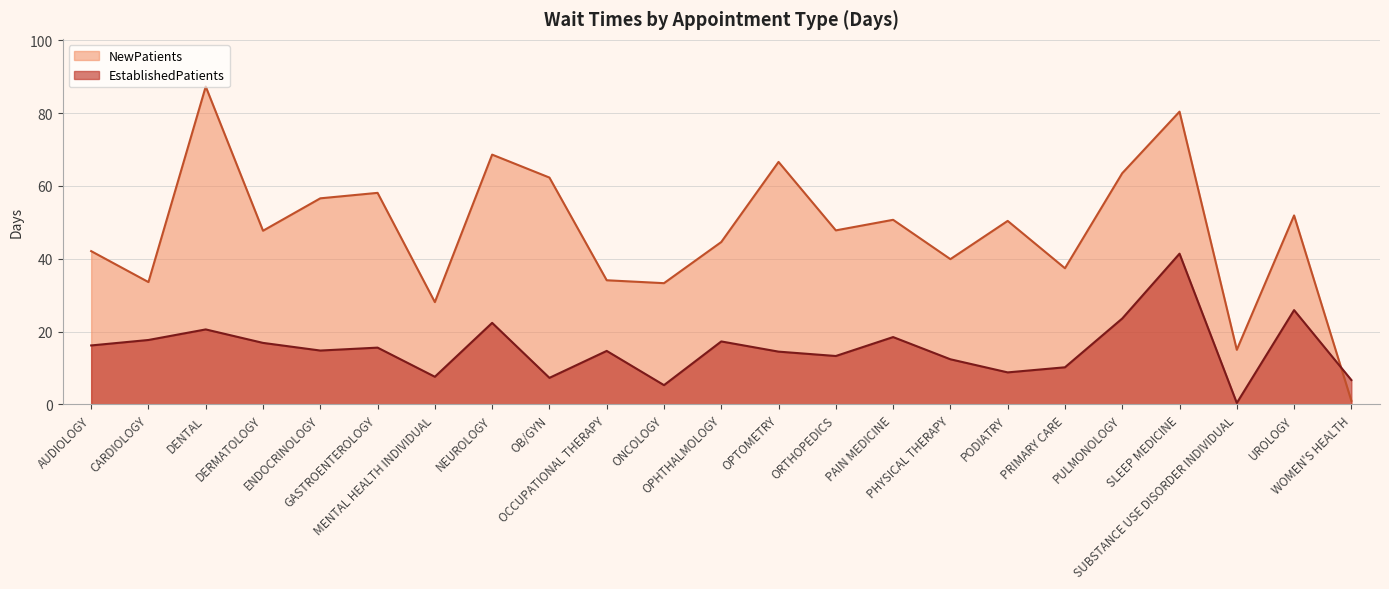

Which has a higher value, DENTAL or PAIN MEDICINE?

DENTAL